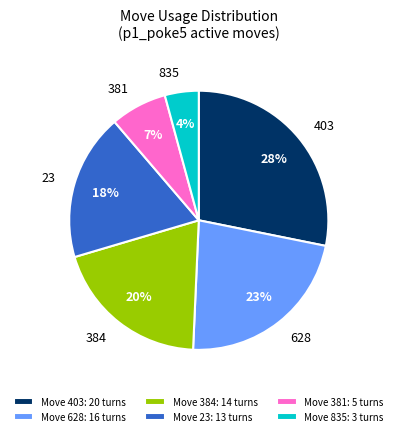

To the nearest percent, what is the difference between the largest and smallest slice percentages?

24%